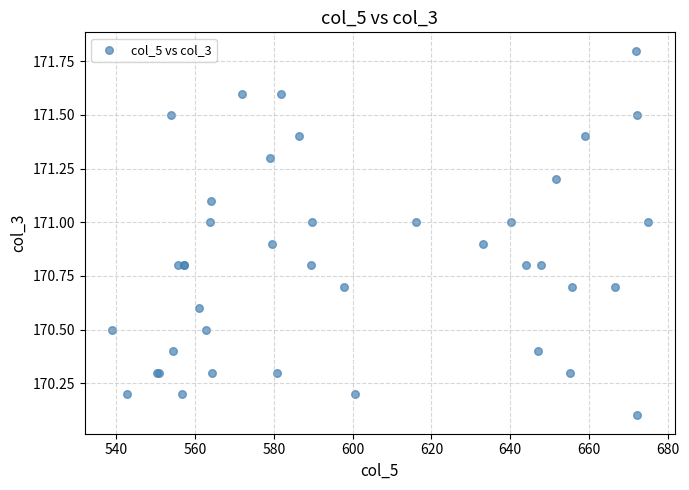

What Y value in the scatter plot is closest to 170?

170.1